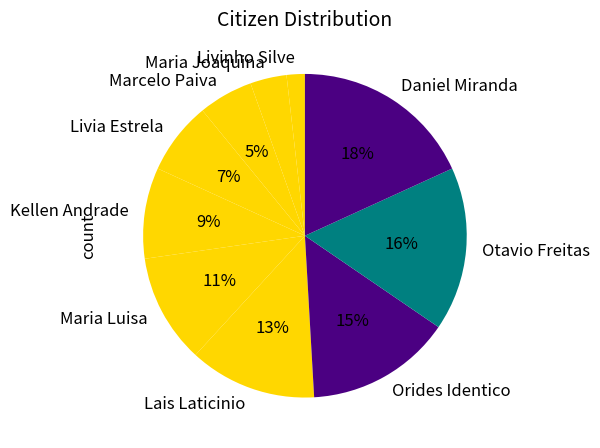

How many segments does this pie chart have?

10